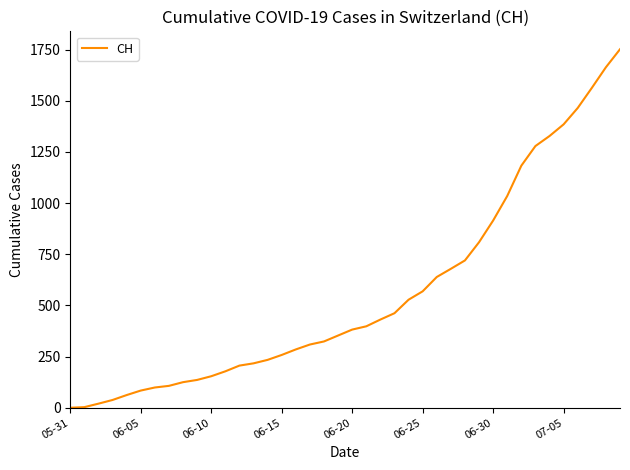

What is the greatest value displayed?

1752